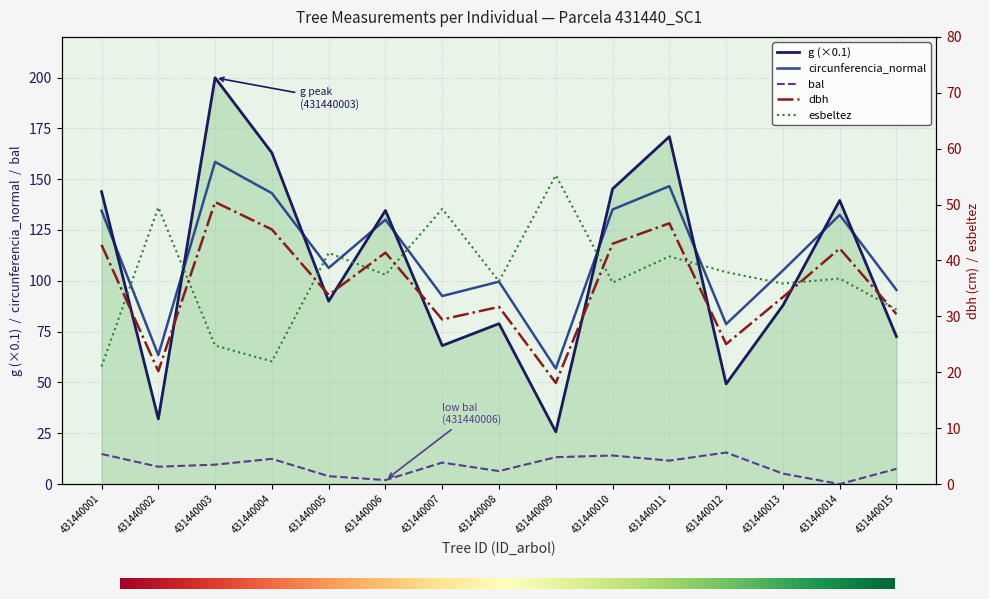

How many data points does each series have?

15